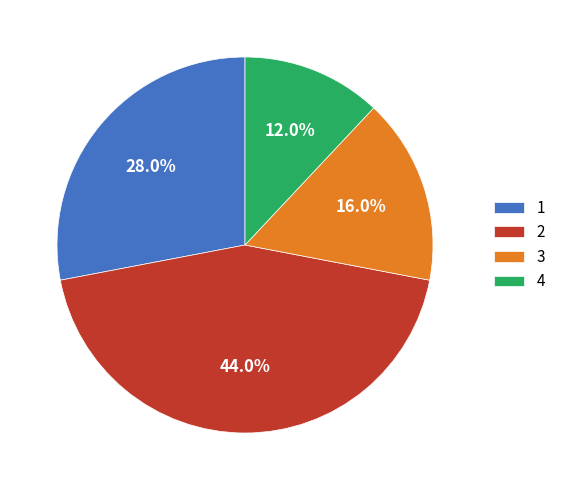

Rank the categories by value from lowest to highest.

4, 3, 1, 2